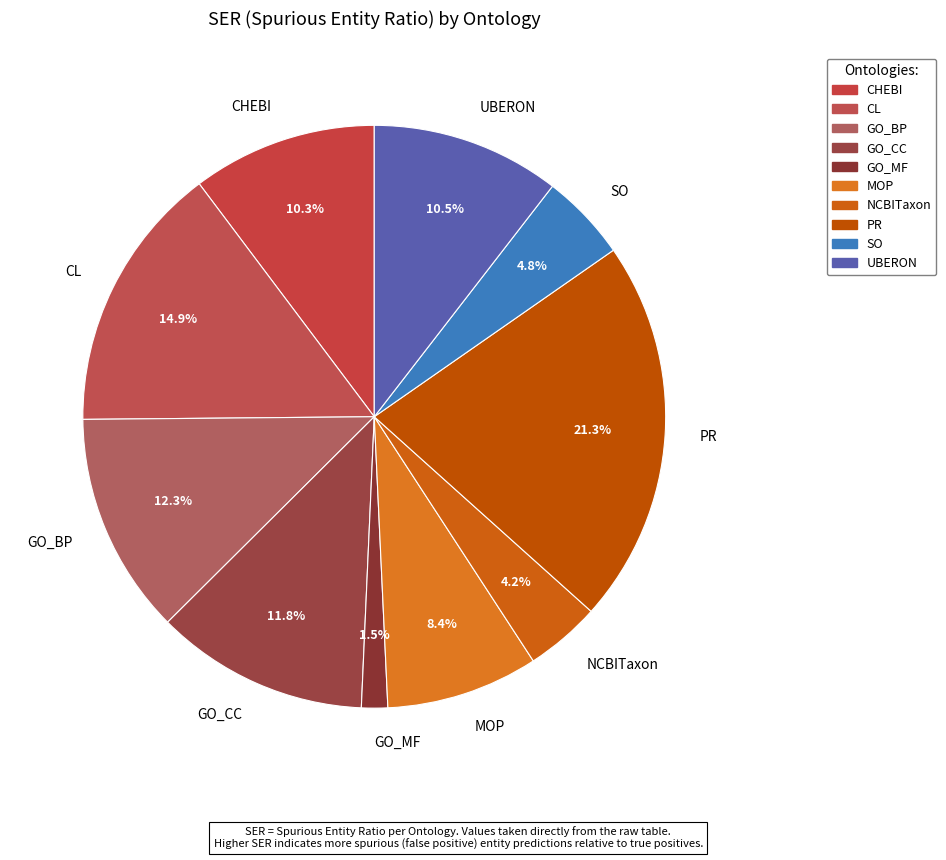

To the nearest percent, what is the difference between the CHEBI and GO_BP slice percentages?

2%